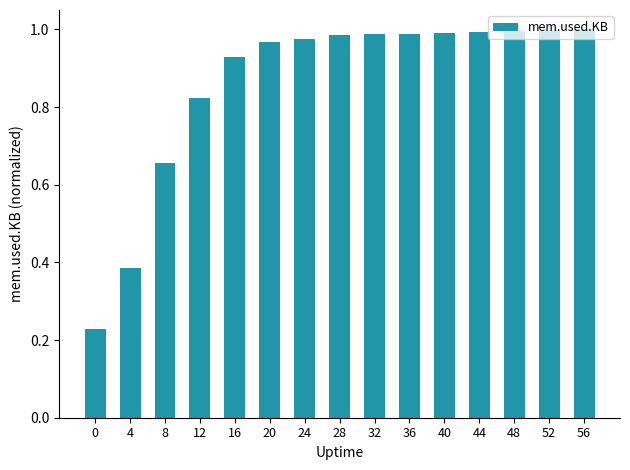

What is the change in value from 4 to 48?

+0.6